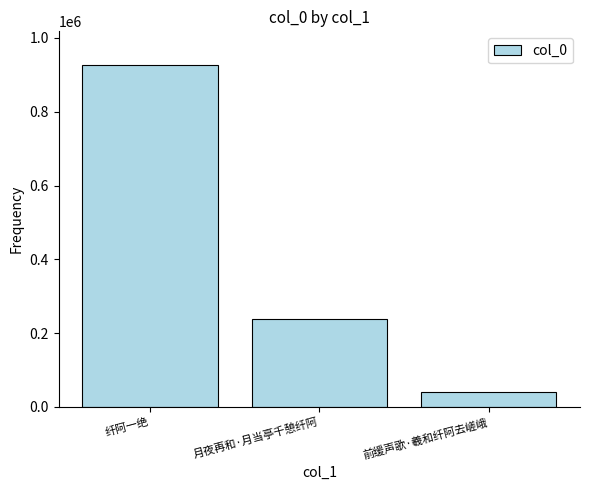

How many values are between 41304 and 925448?

3